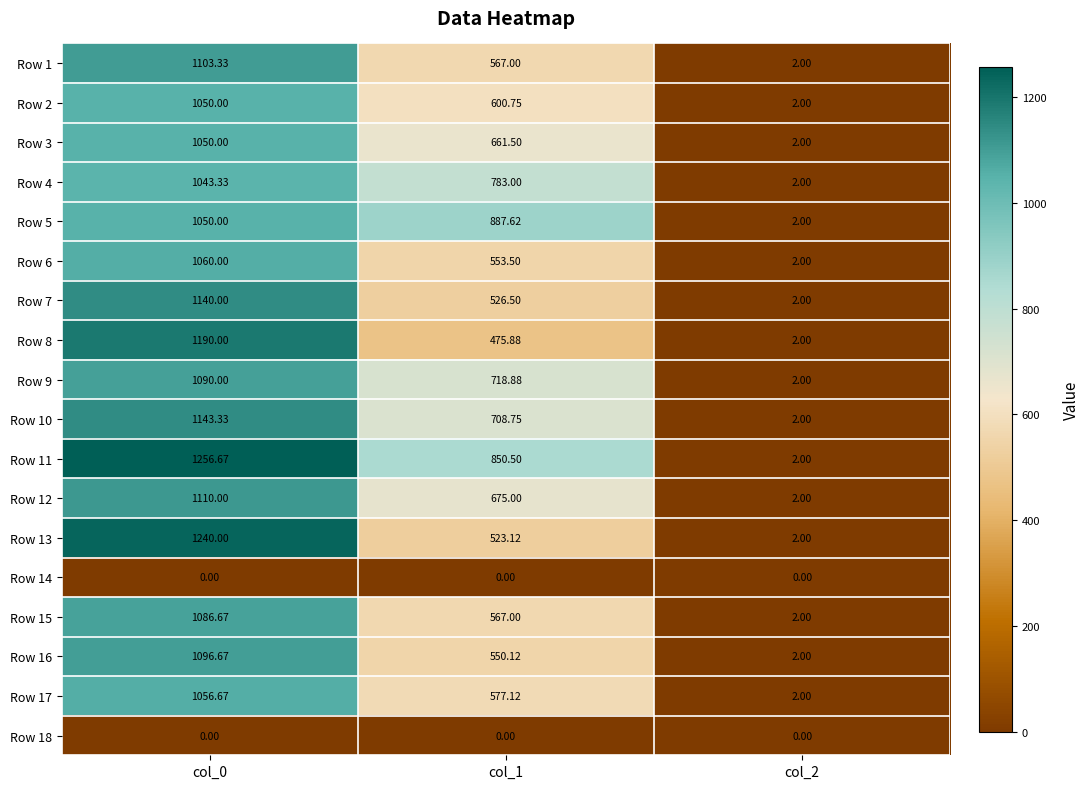

Is the value of Row 17 at col_1 greater than the value of Row 3 at col_2?

Yes